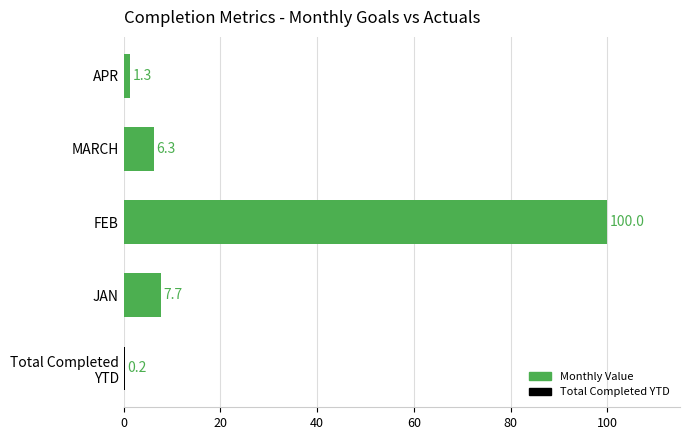

How many data points does each series have?

5